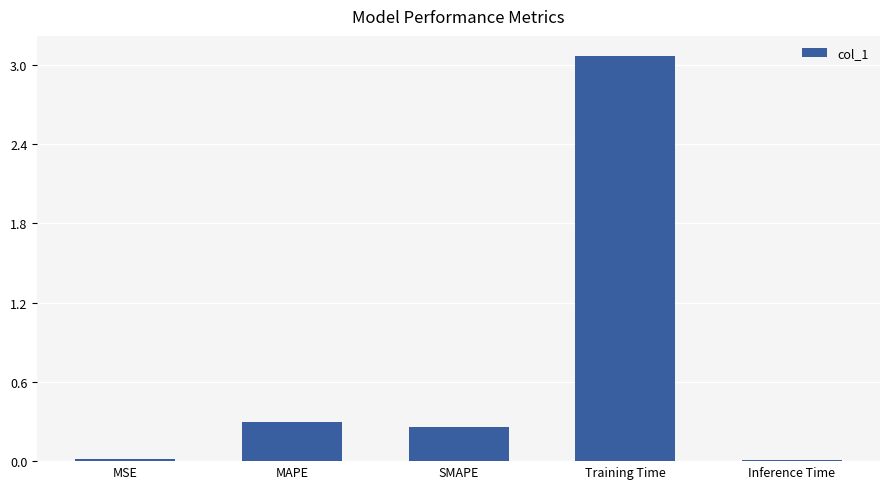

At which category does the chart reach its peak across all series?

Training Time